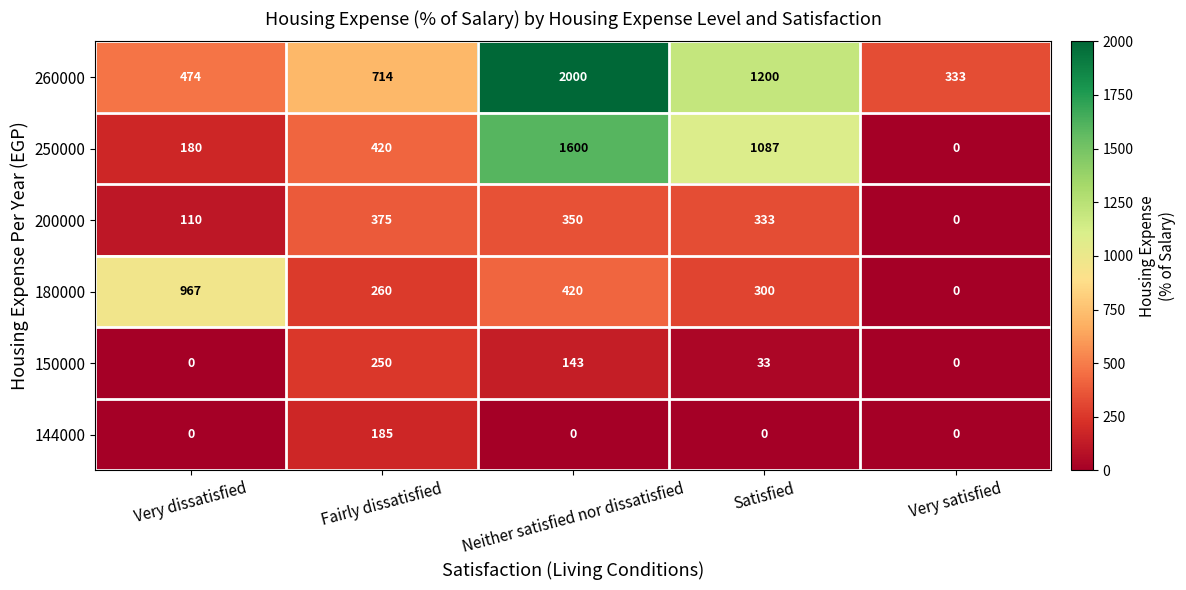

Count the number of categories in the chart.

5